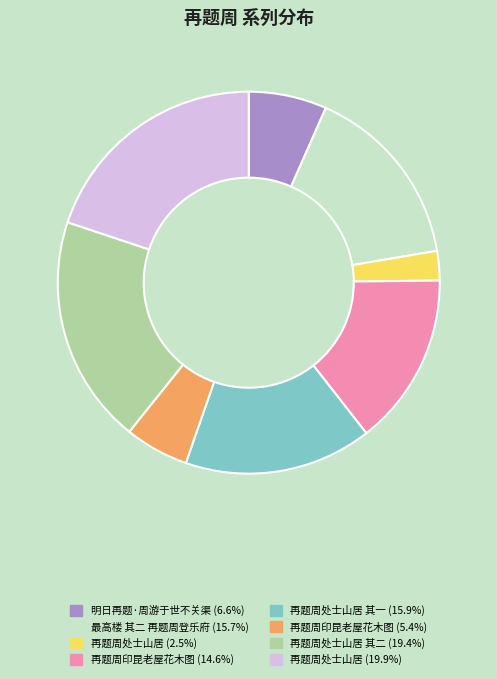

Does any single category account for the majority?

No